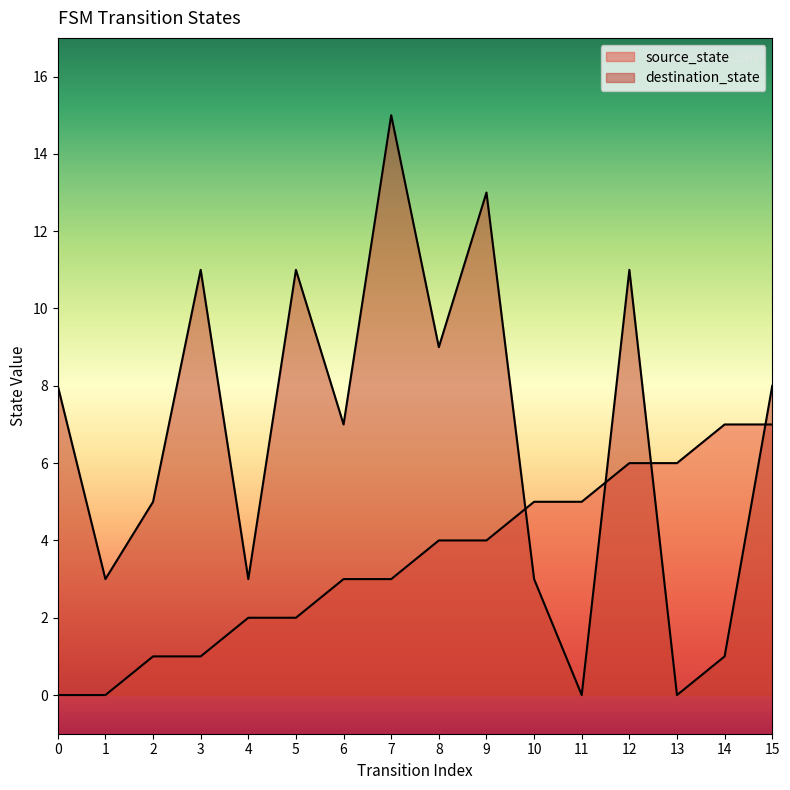

Rank the categories by destination_state value from lowest to highest.

11, 13, 14, 1, 4, 10, 2, 6, 0, 15, 8, 3, 5, 12, 9, 7